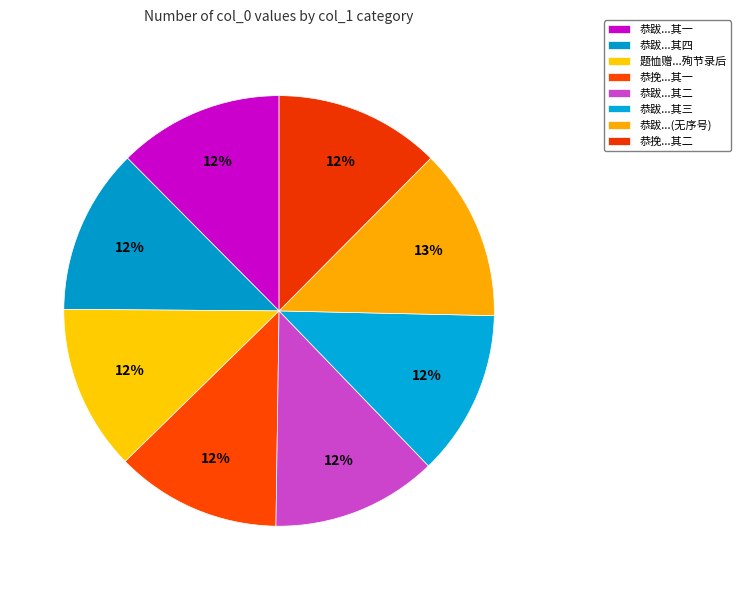

To the nearest percent, what is the average slice percentage?

12%